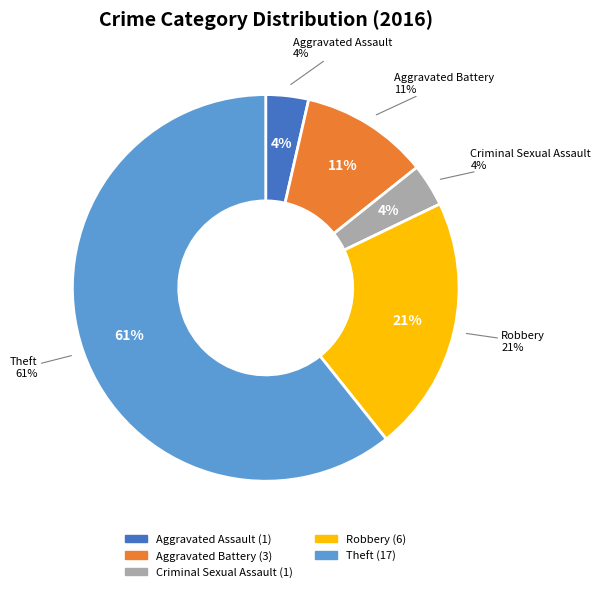

What is the majority slice?

Theft